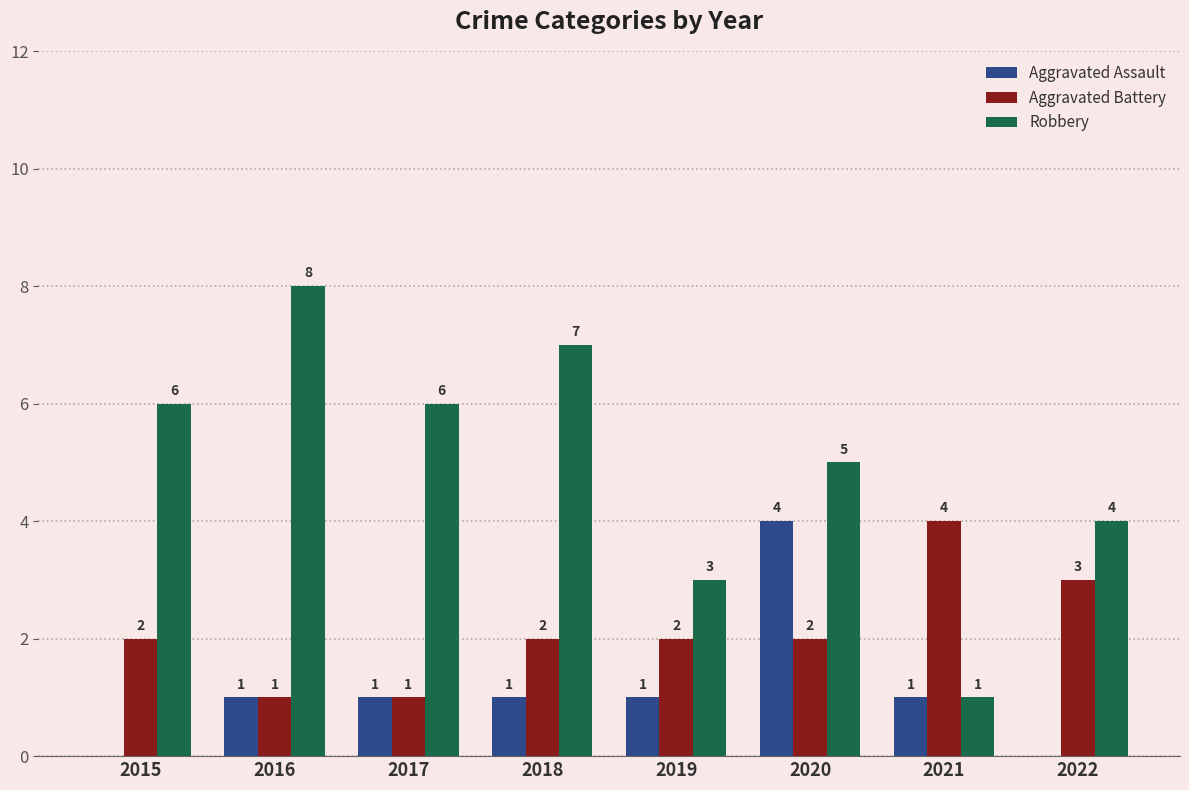

Is it true that Aggravated Battery equals 4 at 2021?

True